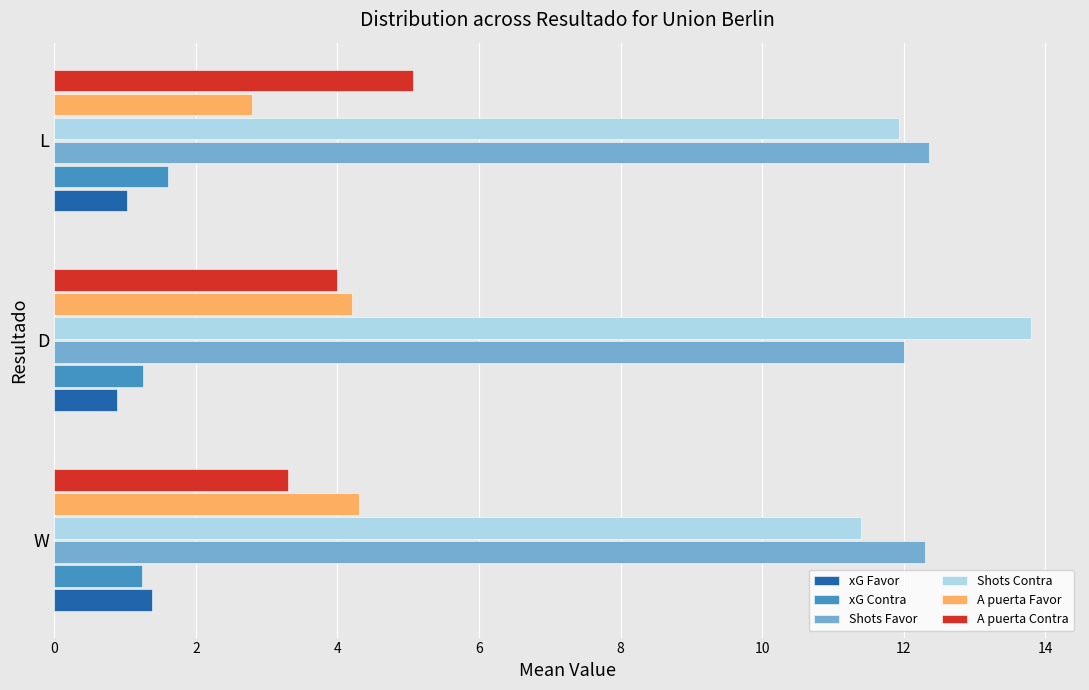

At which label is Shots Favor closest to 12?

D